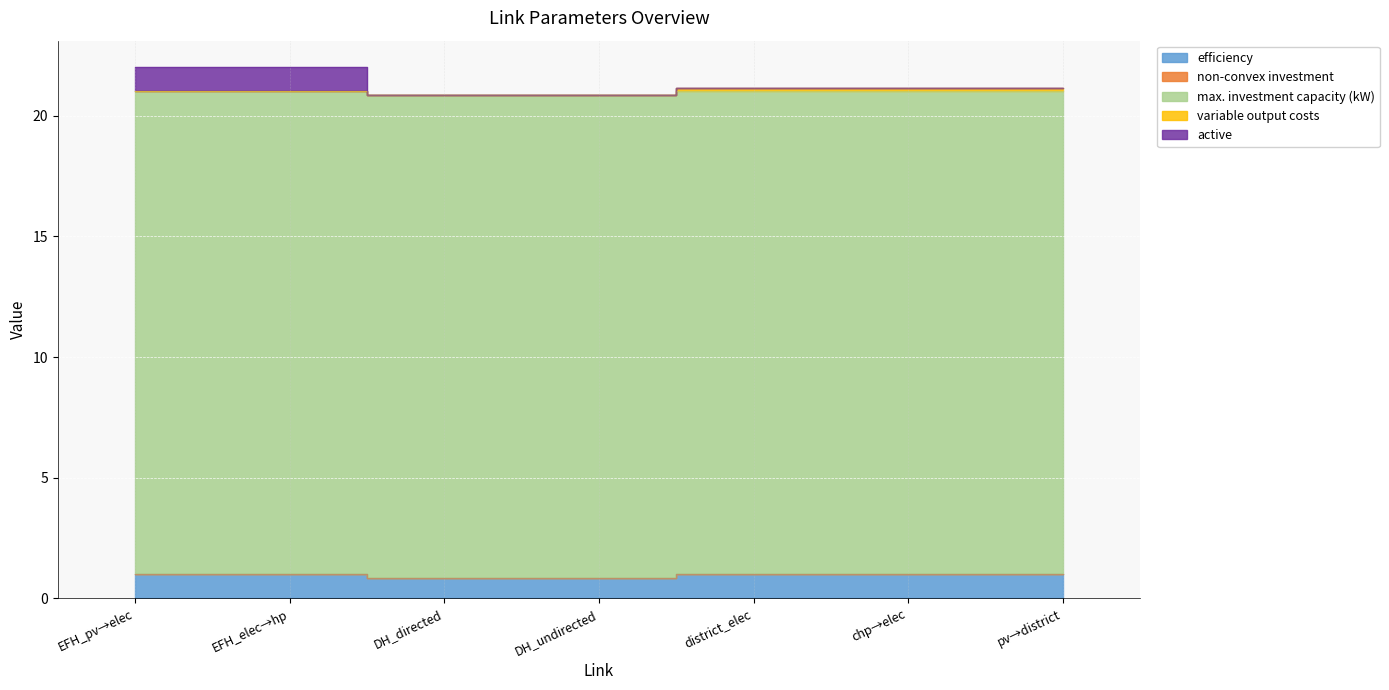

Reading left to right, extract all data points from this chart.

efficiency: EFH_pv_to_EFH_electricity_link=1.0	EFH_electricity_to_EFH_hp_electricity_bus=1.0	districtheat_directed_link=0.8	districtheat_undirected_link=0.8	district_electricity_link=1.0	district_chp_to_district_electricity_bus=1.0	EFH_pv_to_district_electricity_link=1.0
non-convex investment: EFH_pv_to_EFH_electricity_link=0.0	EFH_electricity_to_EFH_hp_electricity_bus=0.0	districtheat_directed_link=0.0	districtheat_undirected_link=0.0	district_electricity_link=0.0	district_chp_to_district_electricity_bus=0.0	EFH_pv_to_district_electricity_link=0.0
max. investment capacity (kW): EFH_pv_to_EFH_electricity_link=20.0	EFH_electricity_to_EFH_hp_electricity_bus=20.0	districtheat_directed_link=20.0	districtheat_undirected_link=20.0	district_electricity_link=20.0	district_chp_to_district_electricity_bus=20.0	EFH_pv_to_district_electricity_link=20.0
variable output costs: EFH_pv_to_EFH_electricity_link=0.0	EFH_electricity_to_EFH_hp_electricity_bus=0.0	districtheat_directed_link=0.0	districtheat_undirected_link=0.0	district_electricity_link=0.1	district_chp_to_district_electricity_bus=0.1	EFH_pv_to_district_electricity_link=0.1
active: EFH_pv_to_EFH_electricity_link=1.0	EFH_electricity_to_EFH_hp_electricity_bus=1.0	districtheat_directed_link=0.0	districtheat_undirected_link=0.0	district_electricity_link=0.0	district_chp_to_district_electricity_bus=0.0	EFH_pv_to_district_electricity_link=0.0